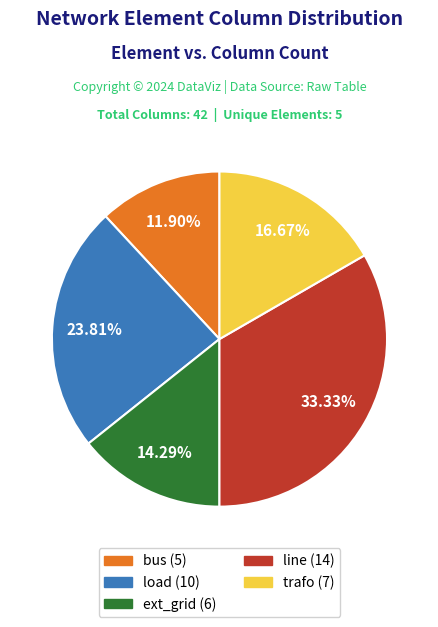

Between line and load, which is larger?

line